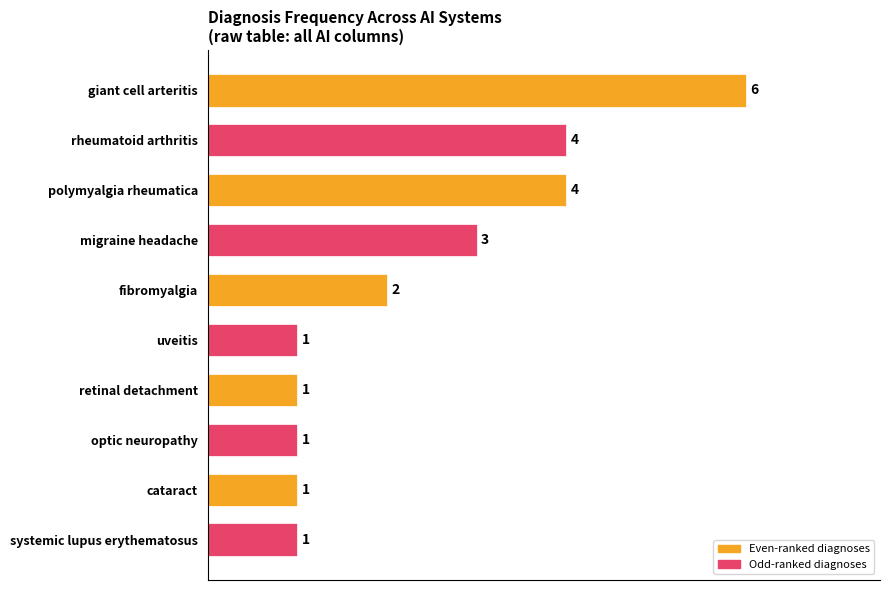

What is the greatest value displayed?

6